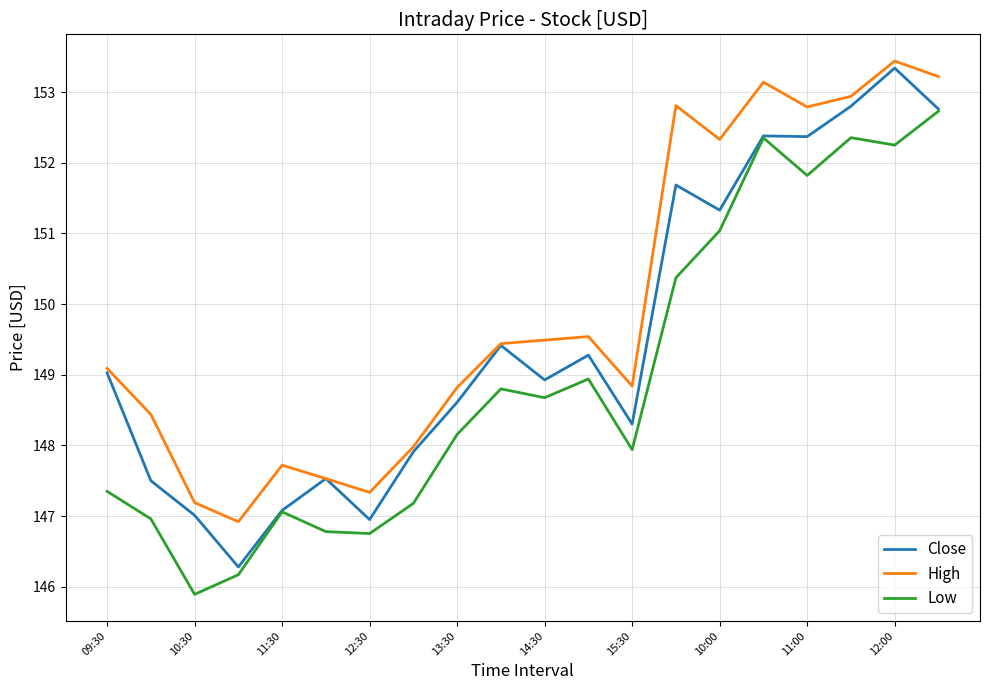

True or false: Low and High cross at least once.

False